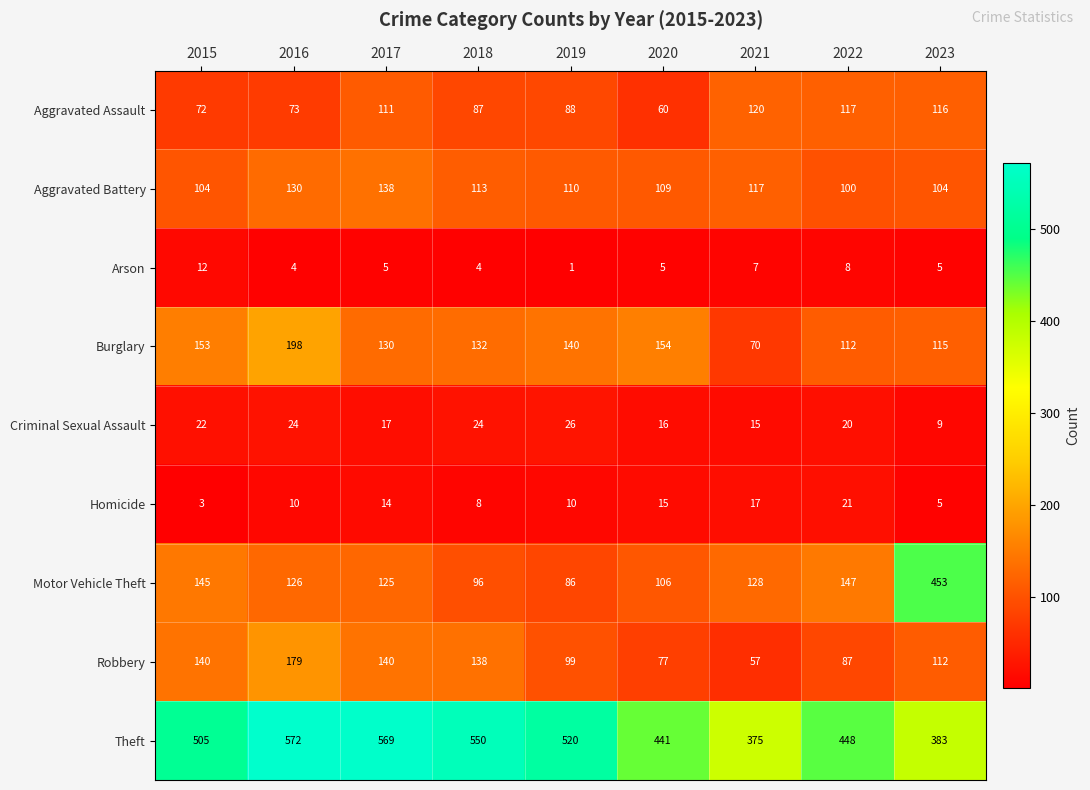

Which series has the largest total across all categories?

Theft